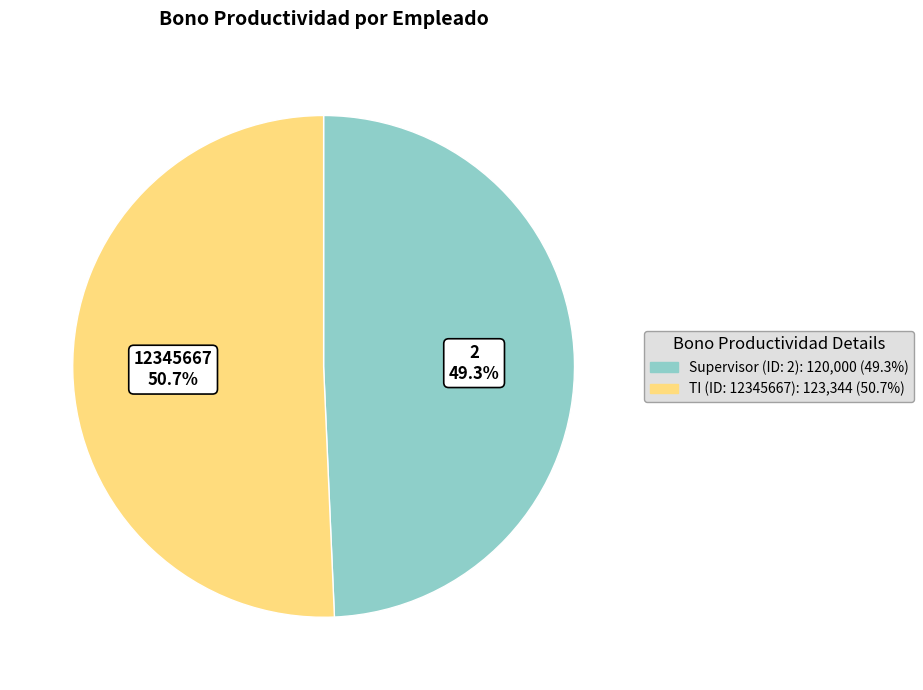

How many slices are in this pie chart?

2